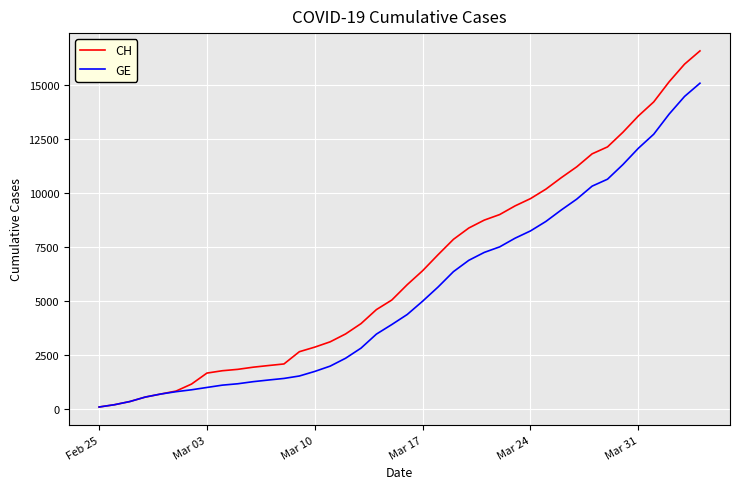

Rank the series by their average value, from lowest to highest.

GE, CH